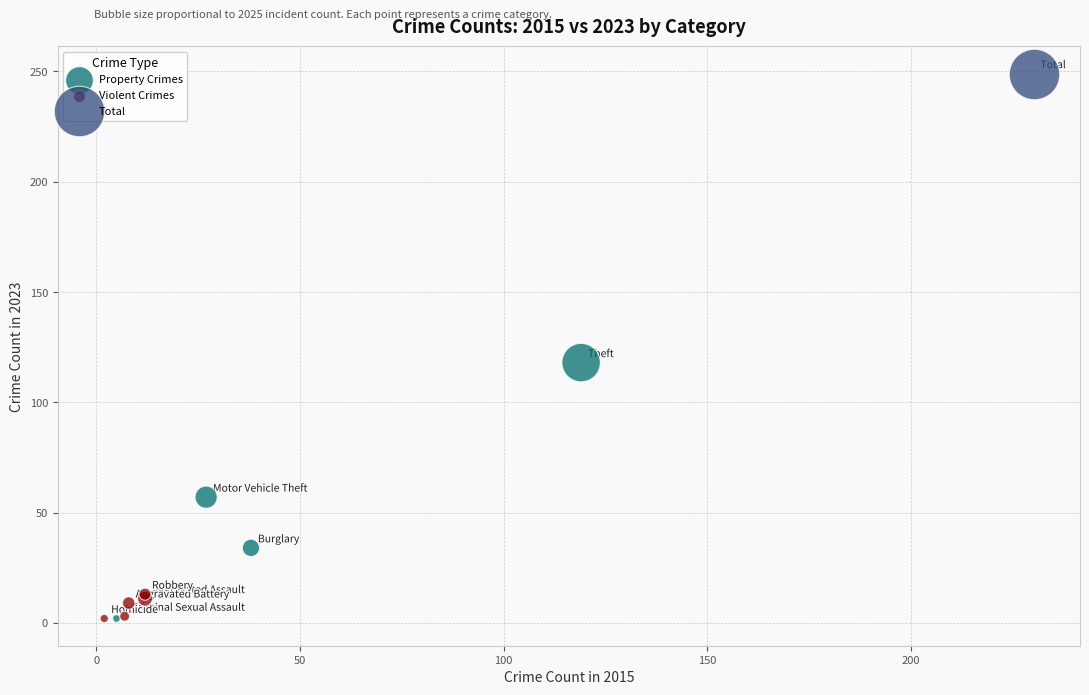

What are all the series names shown in the legend?

Property Crimes, Violent Crimes, Total